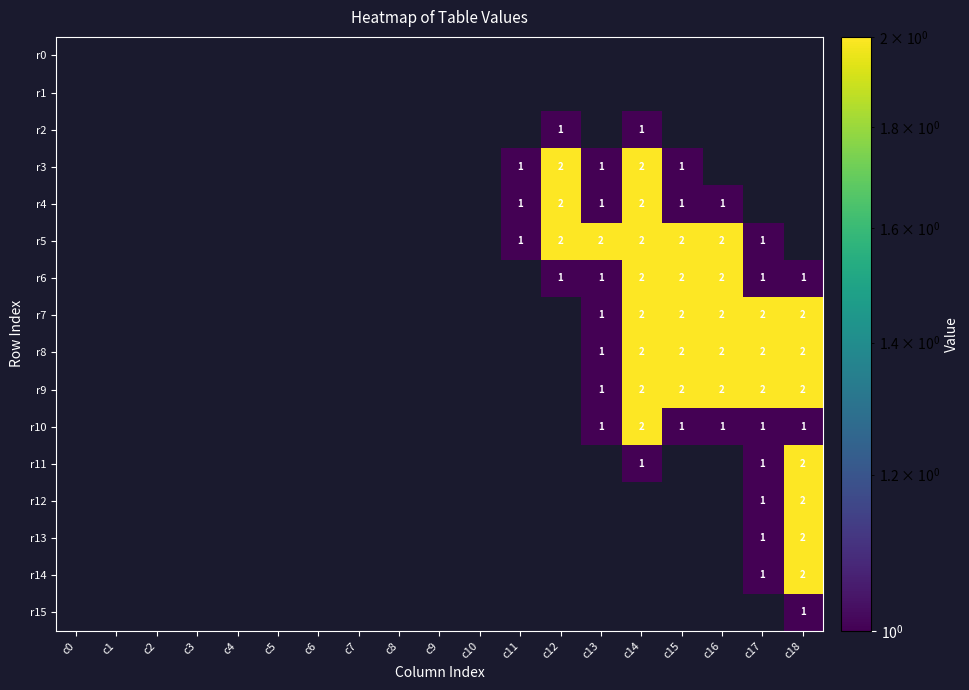

Is it true that r6 equals 2 at c14?

True